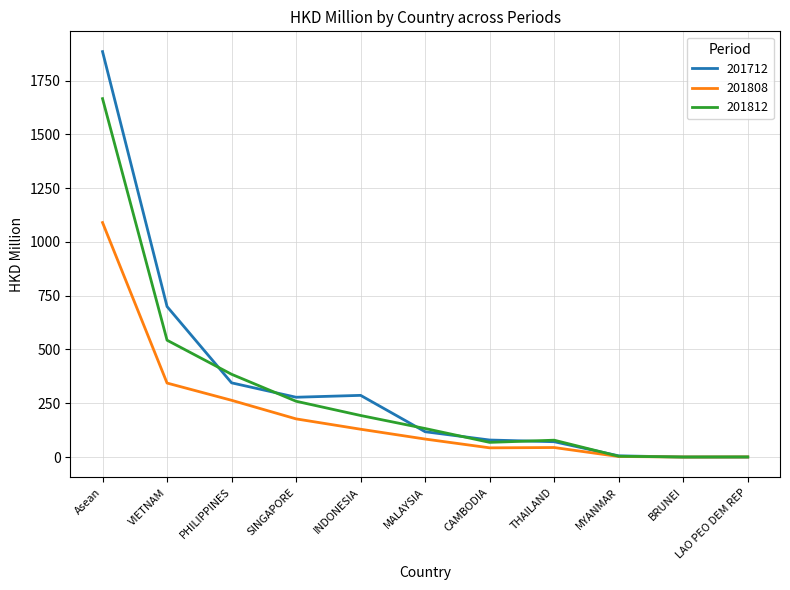

The 201808 series shows 44.5 at THAILAND. True or false?

True